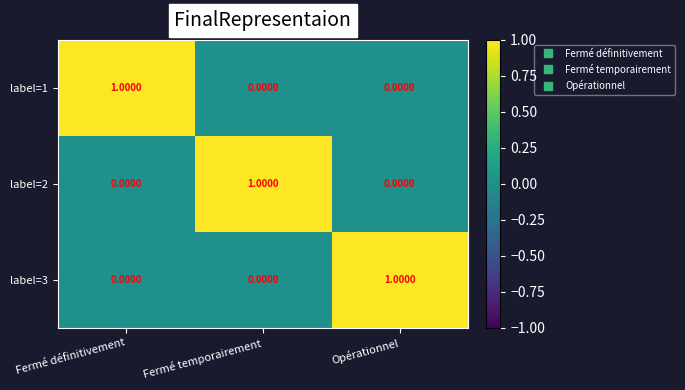

Which category has the highest value in the label=2 series?

Fermé temporairement